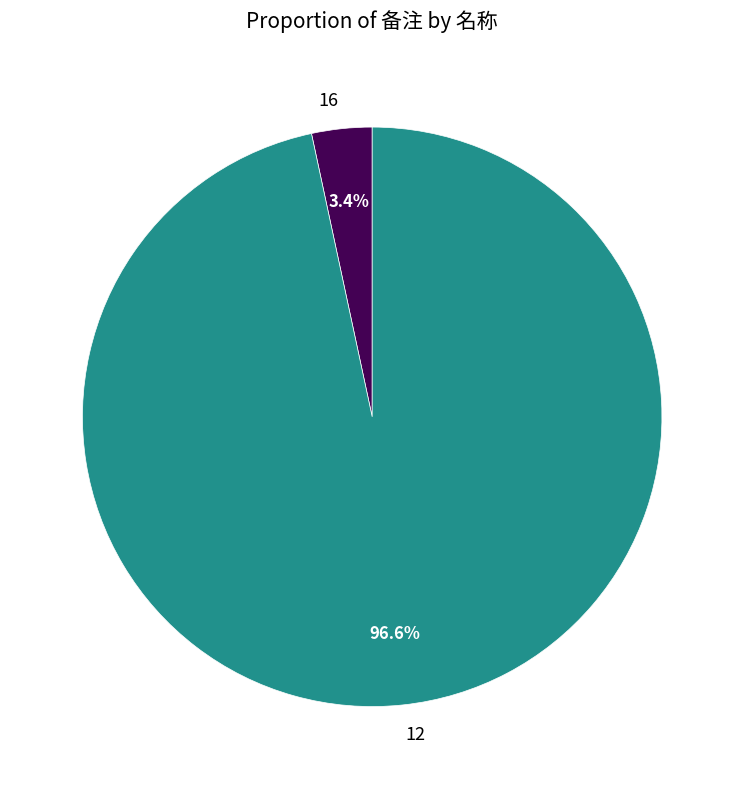

How many slices are in this pie chart?

2